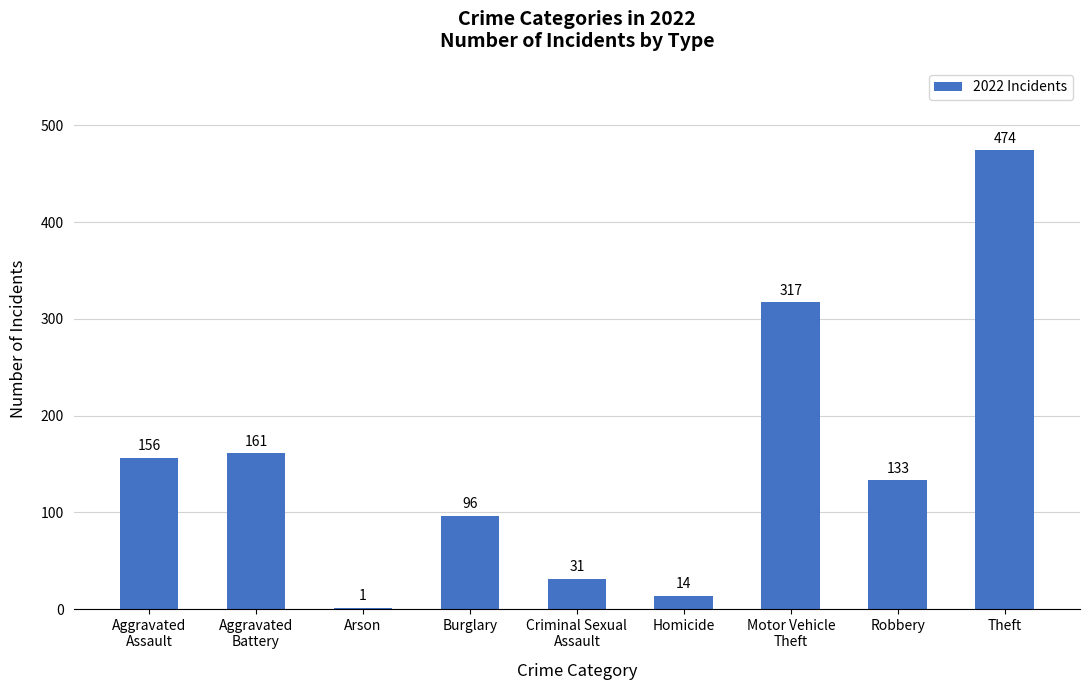

The value at Theft is 474. True or false?

True